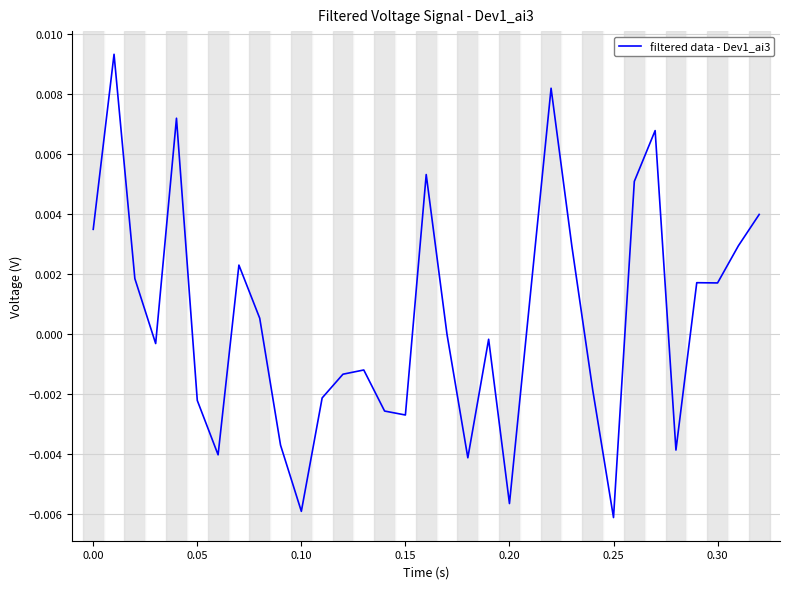

Does the chart display data point markers on the line(s)?

No